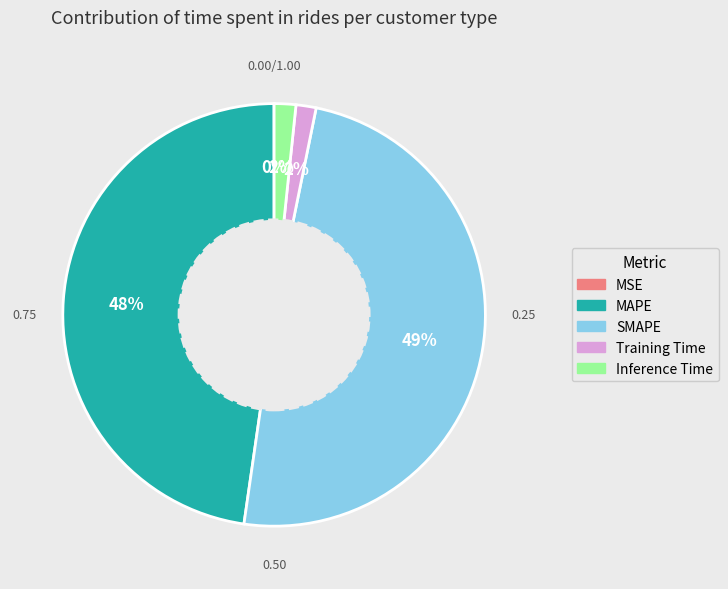

Between SMAPE and Training Time, which is larger?

SMAPE